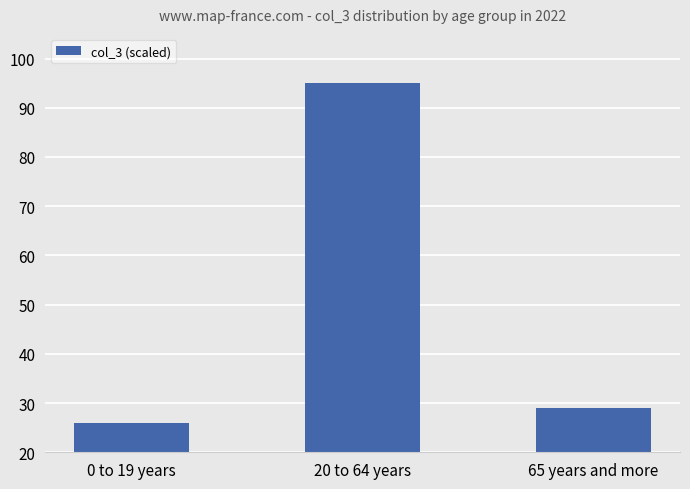

Which category has the lowest value across all series?

0 to 19 years